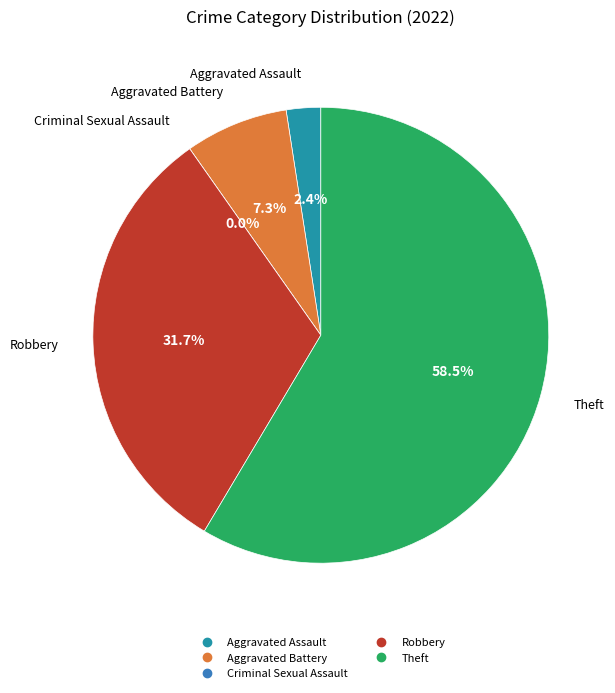

What percentage is the Theft slice, to the nearest percent?

59%